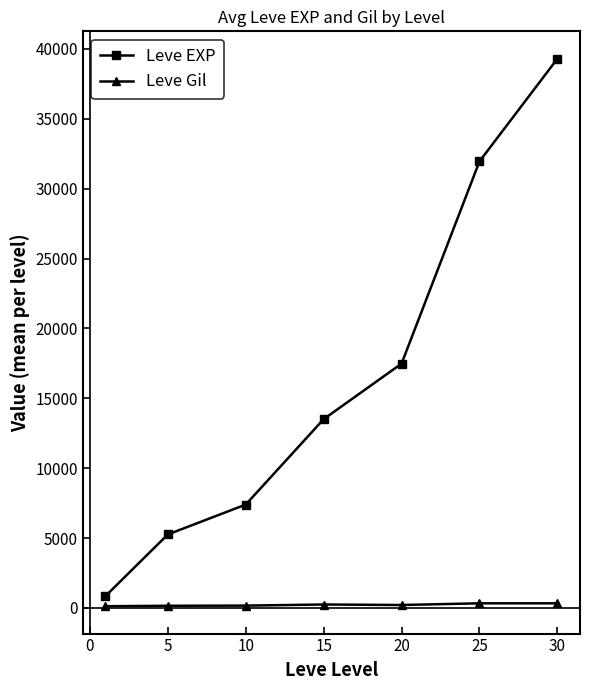

What is the sum of all Leve Gil values?

1592.1